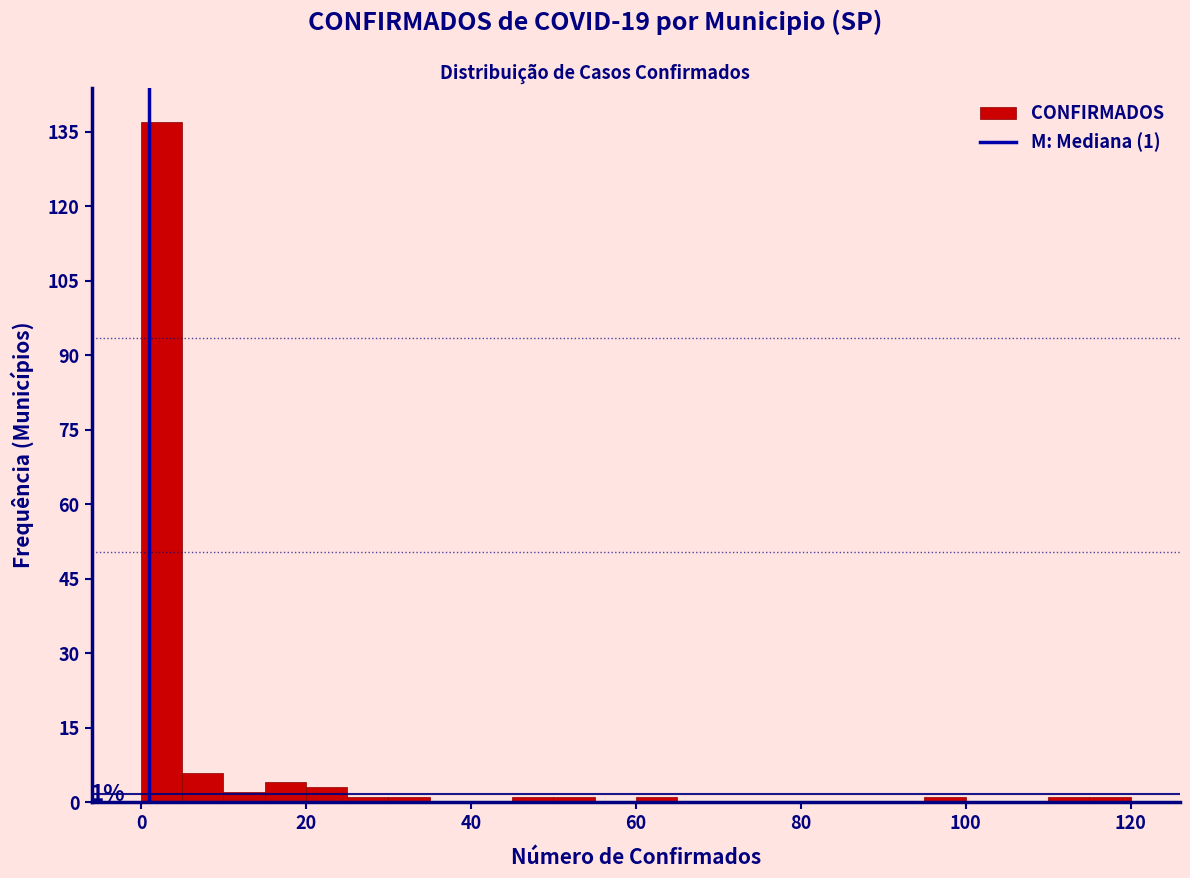

Around what value on the x-axis is the tallest bar? Give the approximate position of its centre, as read against the axis.

2